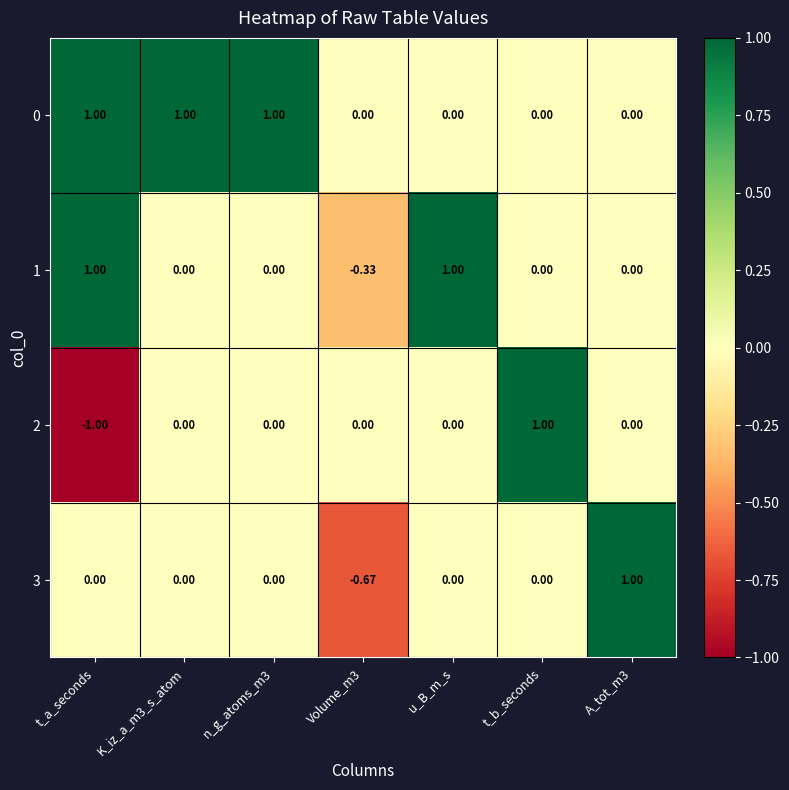

Which category has the lowest value across all series?

t_a_seconds